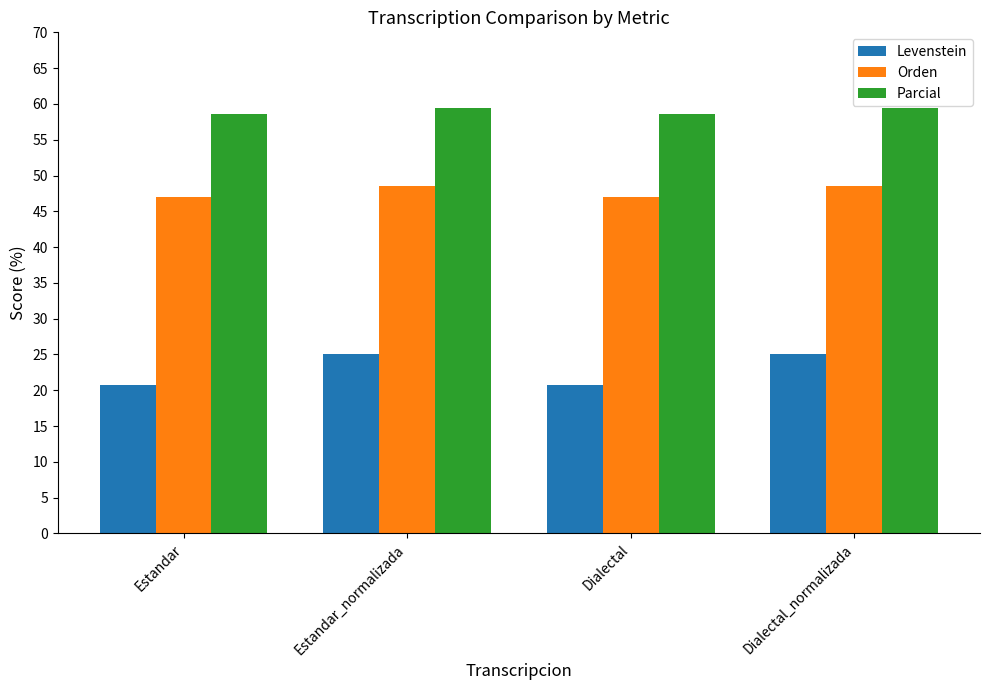

List the series in order of their overall mean, highest first.

Parcial, Orden, Levenstein